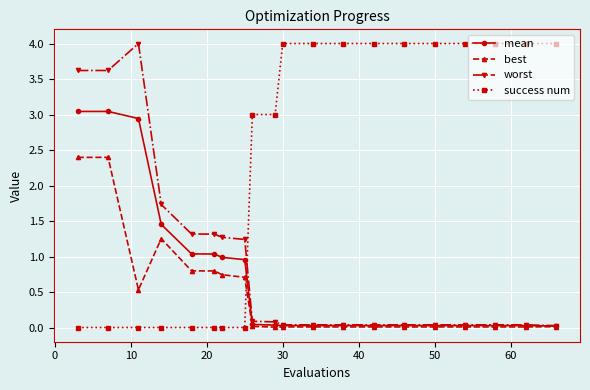

Which series has the largest total across all categories?

success num